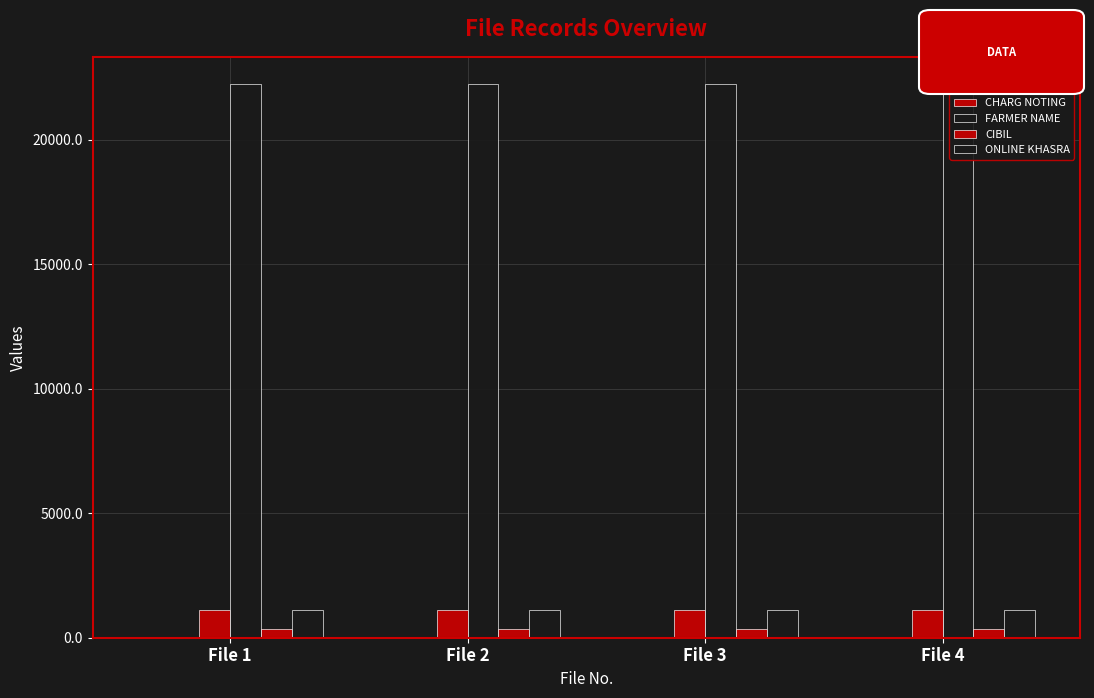

What is the average value of the ONLINE KHASRA series?

1111